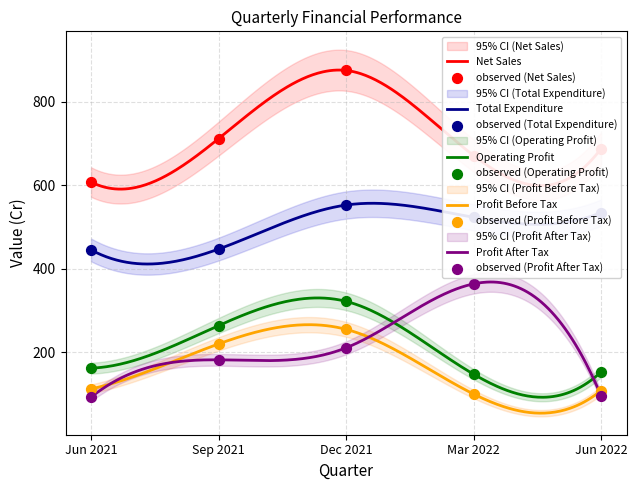

At which category is the sum across all series the highest?

Dec 2021